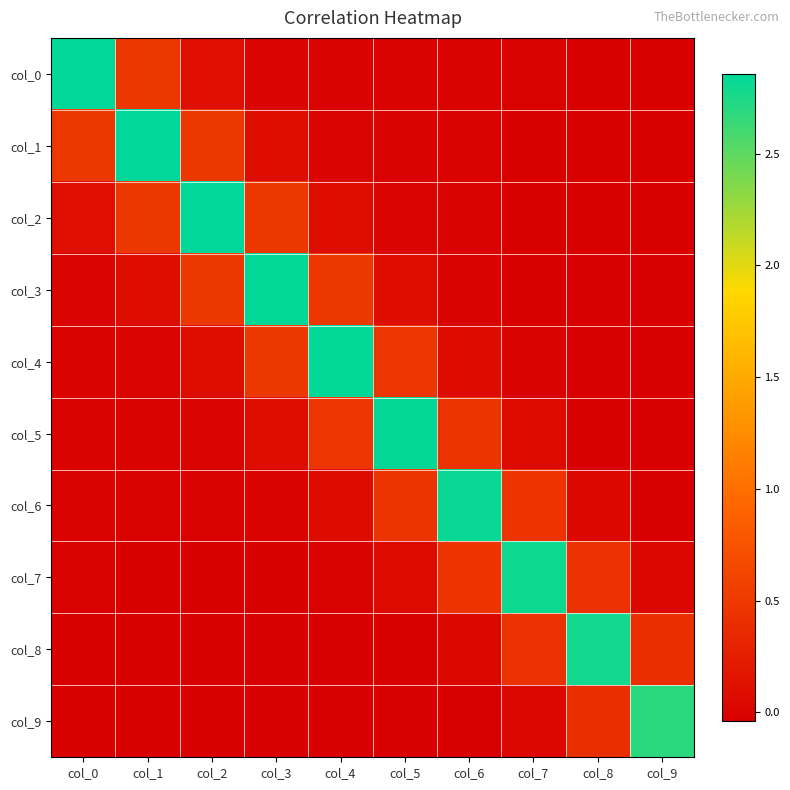

How many categories are shown in the chart?

10